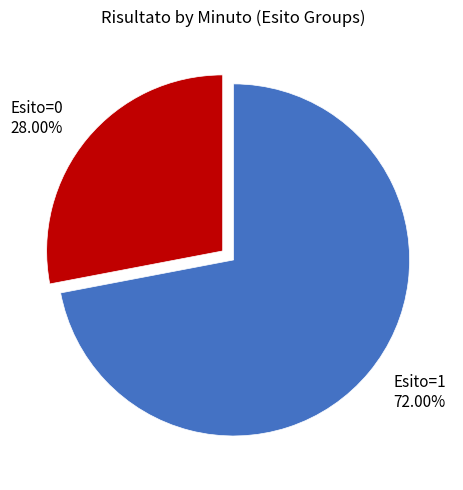

Do Esito=0 28.00% and Esito=1 72.00% together represent more than half of the pie?

Yes